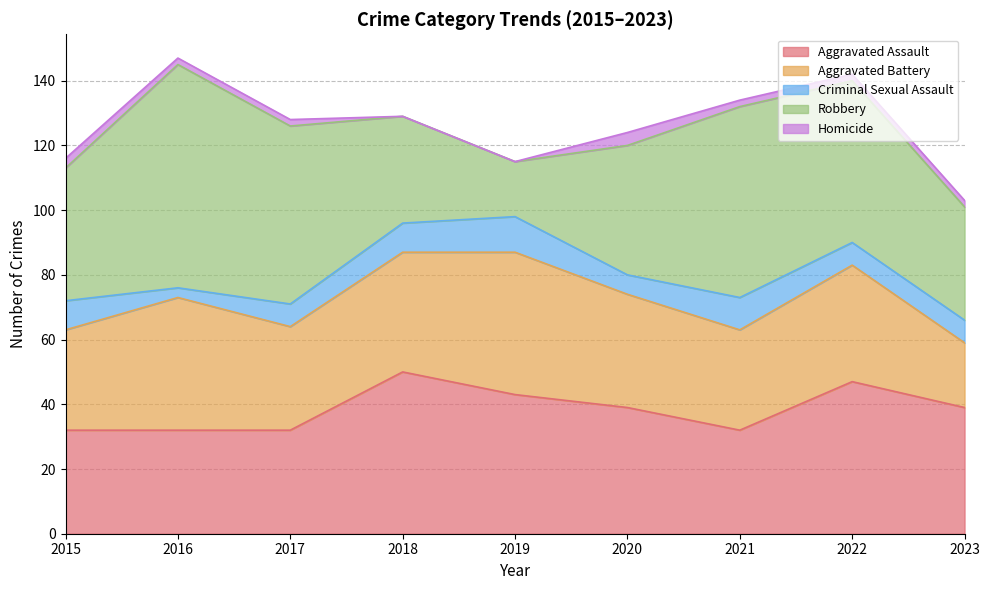

Which label corresponds to the largest value in the chart?

2016